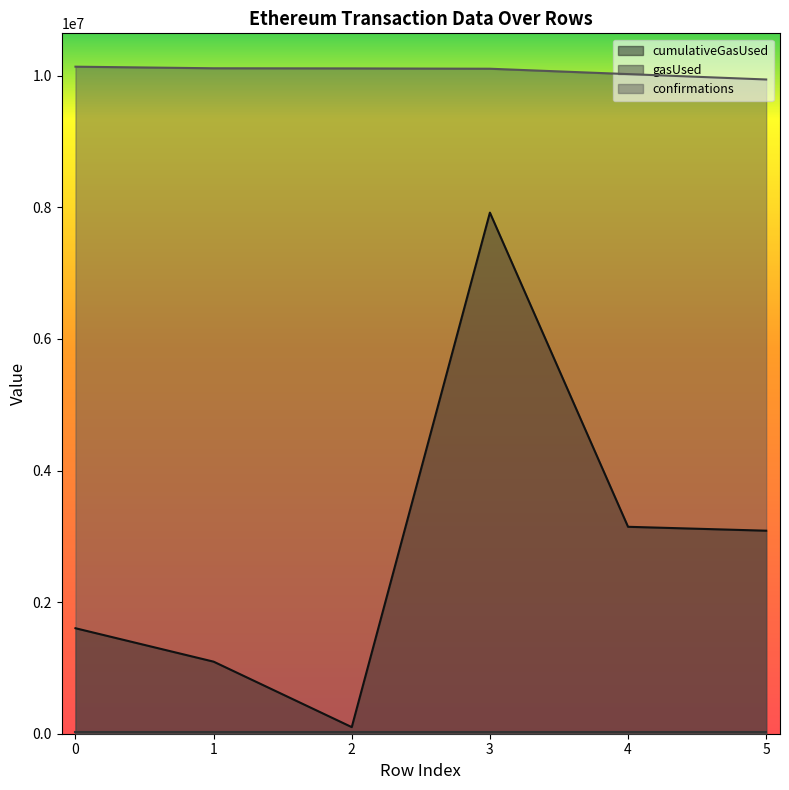

Does the chart display data point markers on the line(s)?

No